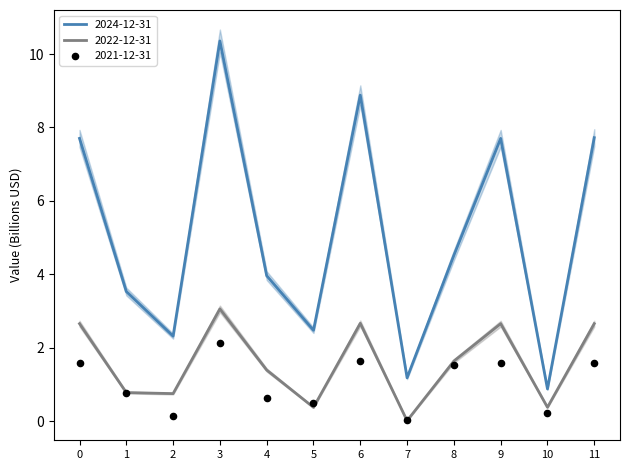

Which series has the widest spread of Y values?

2024-12-31